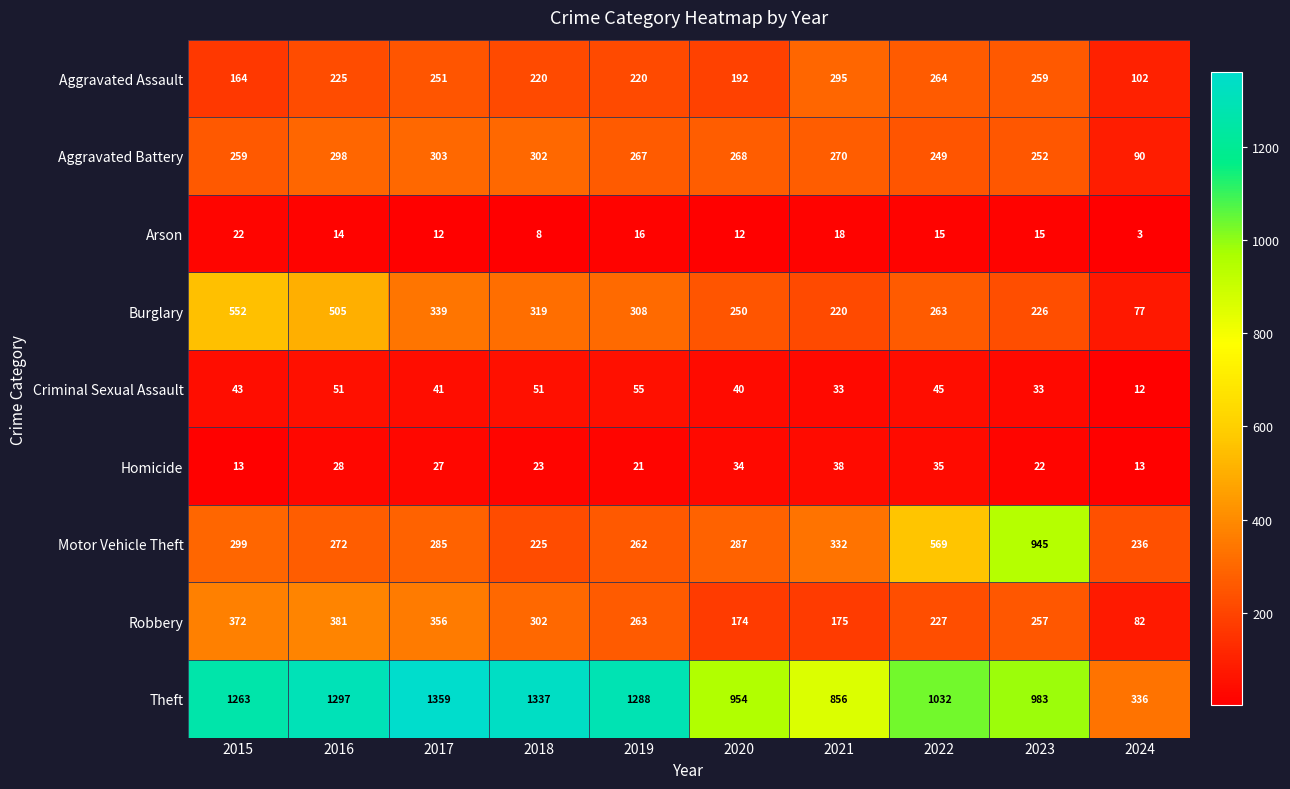

What is the greatest value displayed?

1359